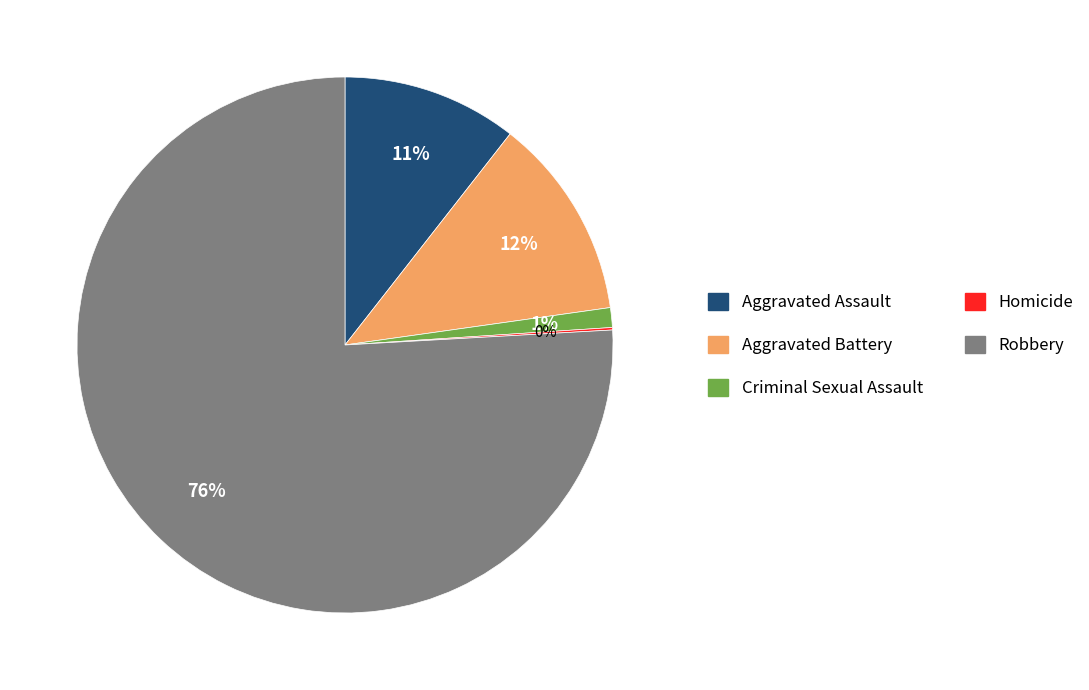

Between Aggravated Battery and Aggravated Assault, which is larger?

Aggravated Battery